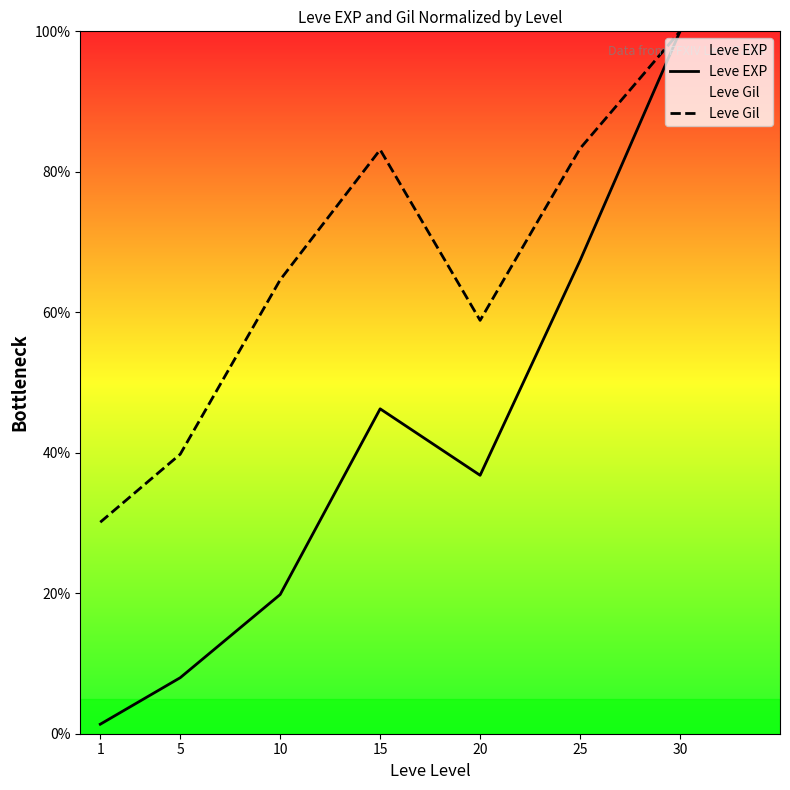

List the series in order of their overall mean, highest first.

Leve Gil, Leve EXP